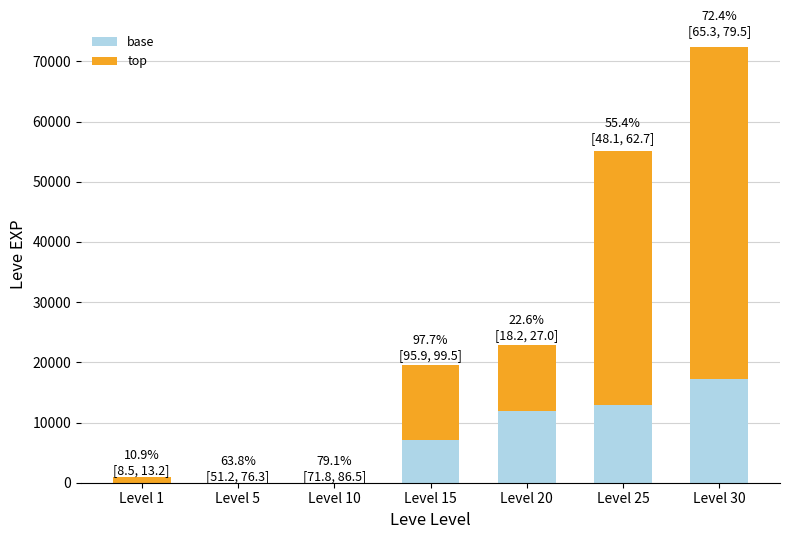

At which category is the sum across all series the highest?

Level 30